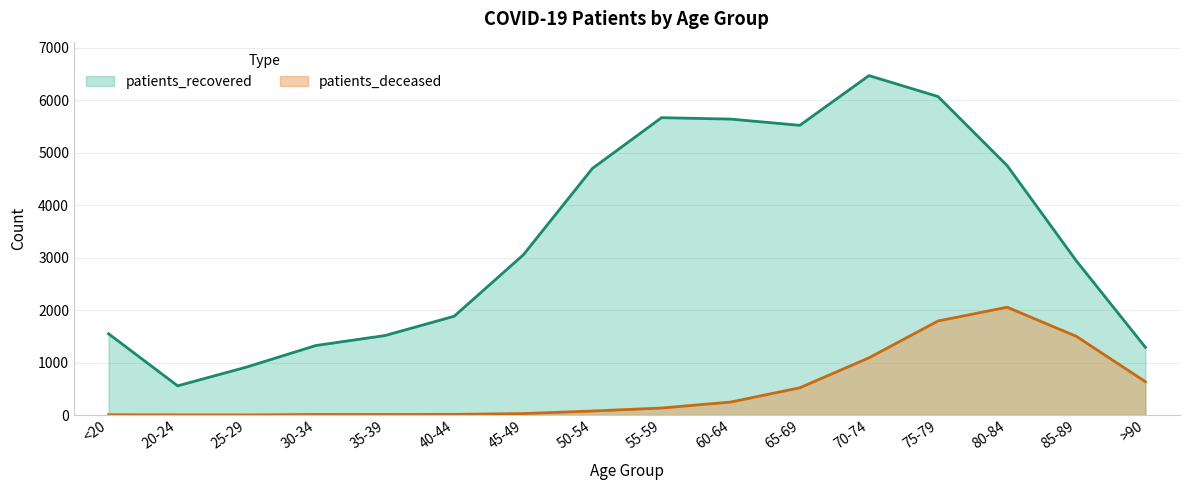

What position from the left is >90?

16